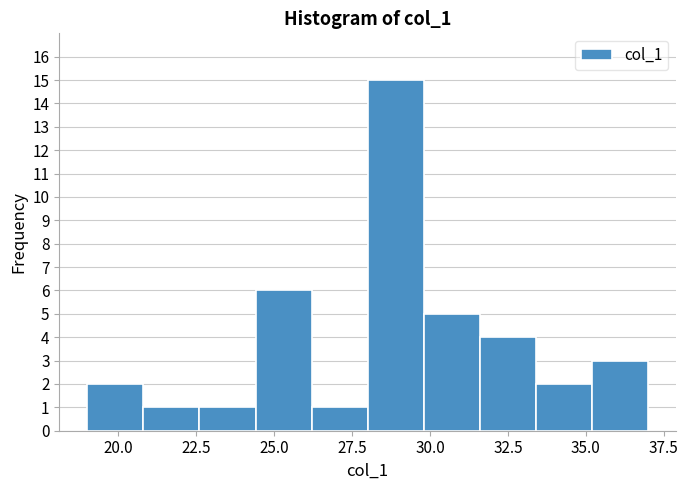

Read against the x-axis, roughly where is the centre of the tallest bar?

29.0